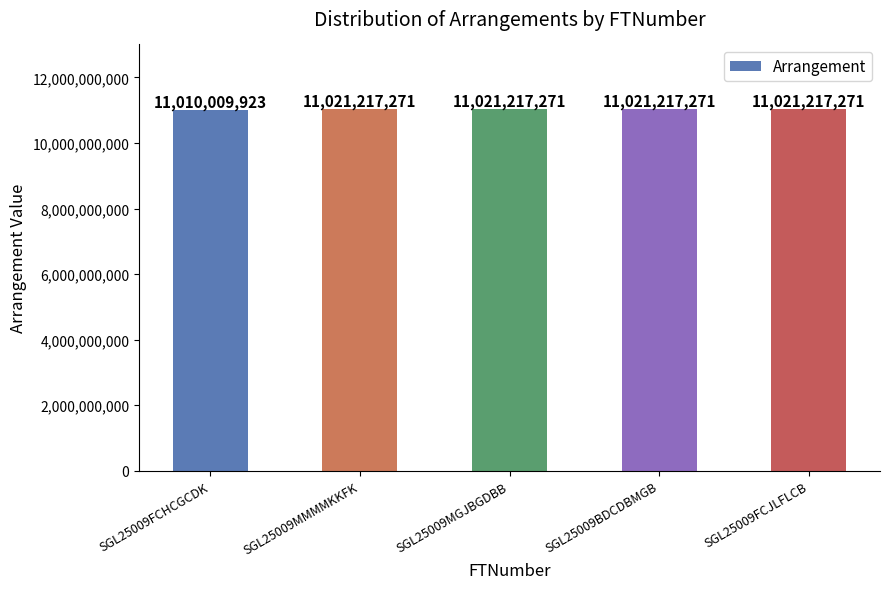

What is the difference between the second highest and minimum values?

11207348